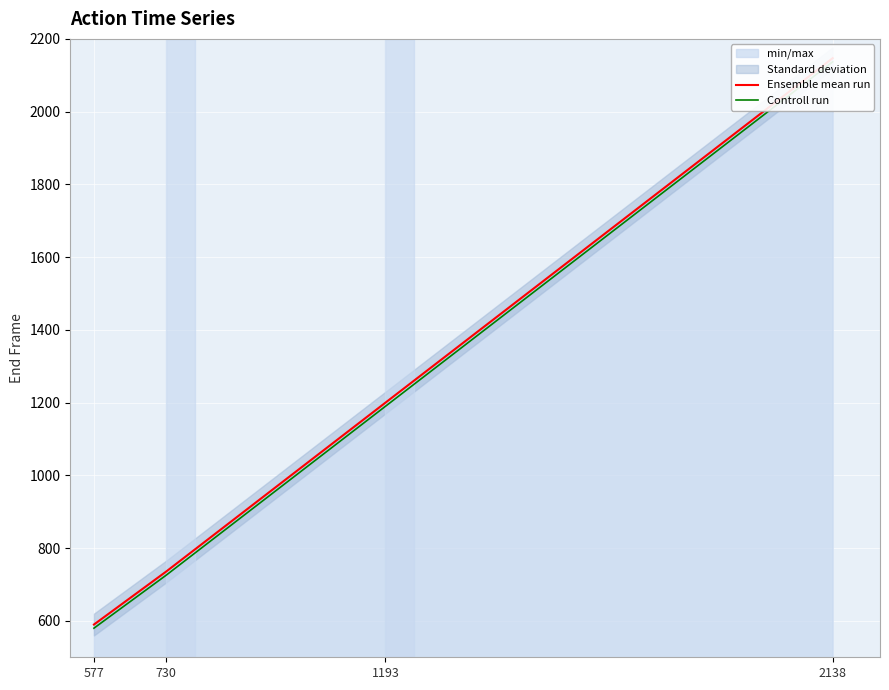

What is the highest value of the Controll run series?

2137